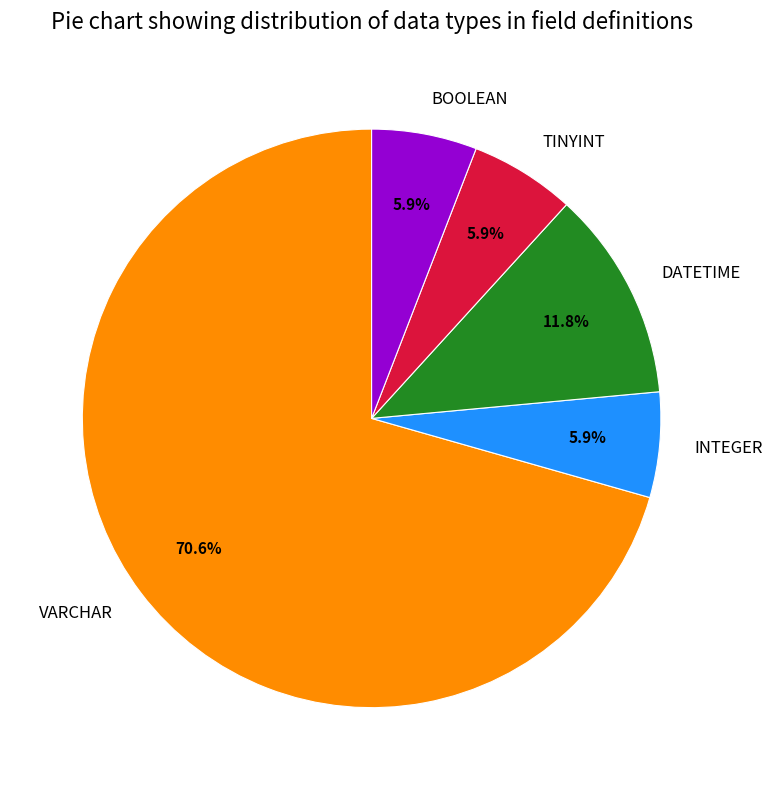

How many slices are in this pie chart?

5